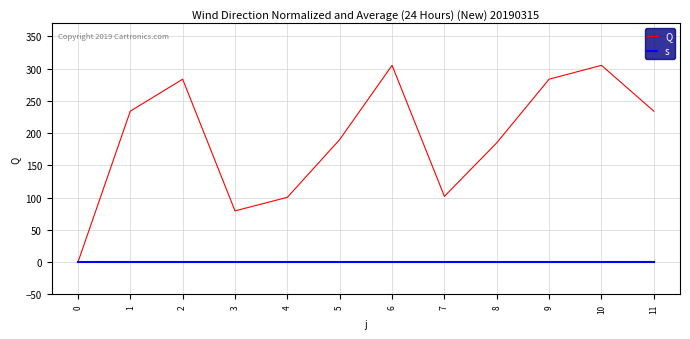

True or false: s has a value of 1.0 at 1.

True